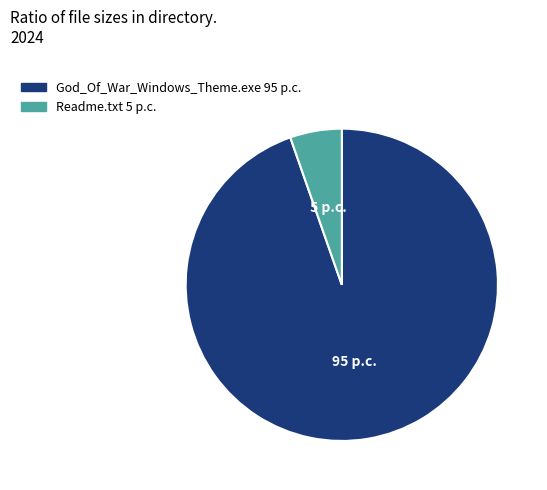

Does any single category account for the majority?

Yes